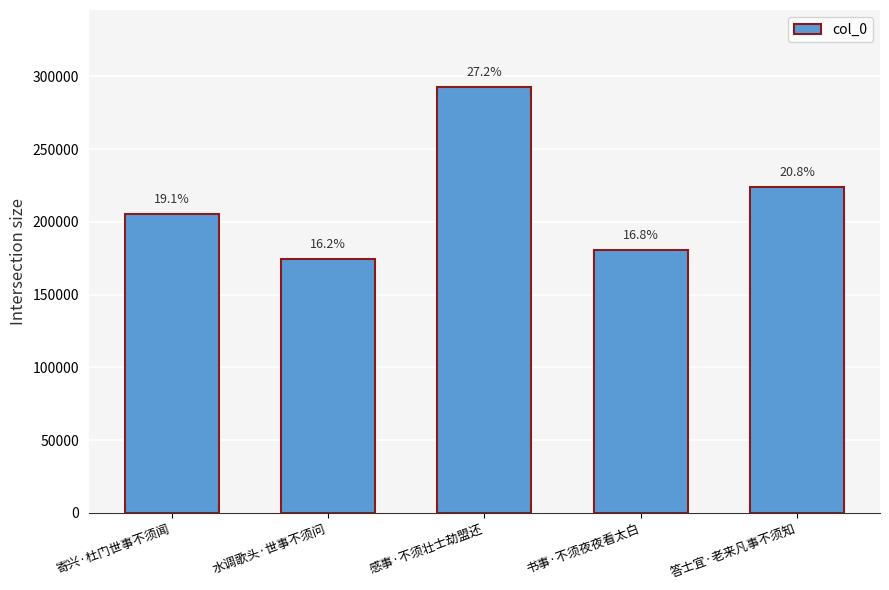

Reading left to right, list all the values displayed in this chart.

寄兴·杜门世事不须闻=205390	水调歌头·世事不须问=174605	感事·不须壮士劫盟还=292879	书事·不须夜夜看太白=180659	答士宜·老来凡事不须知=224296